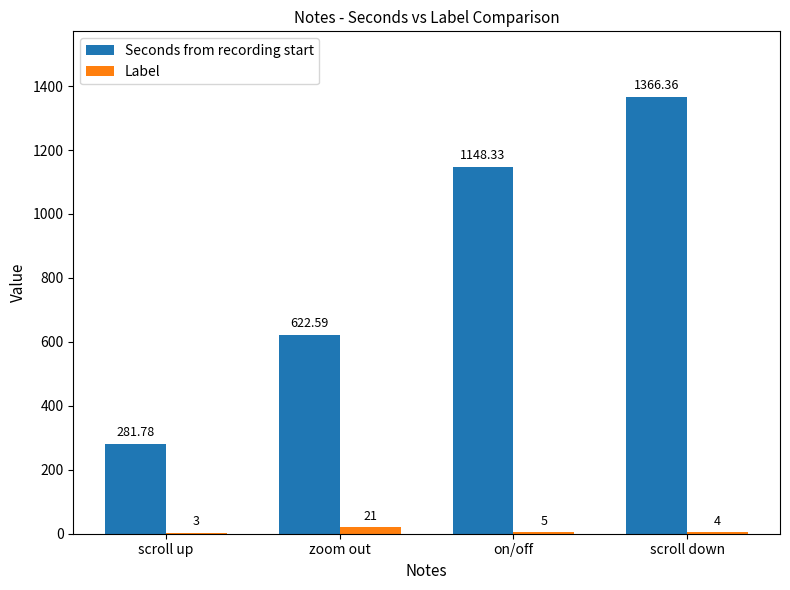

Is the value of Seconds from recording start at scroll down greater than the value of Label at on/off?

Yes